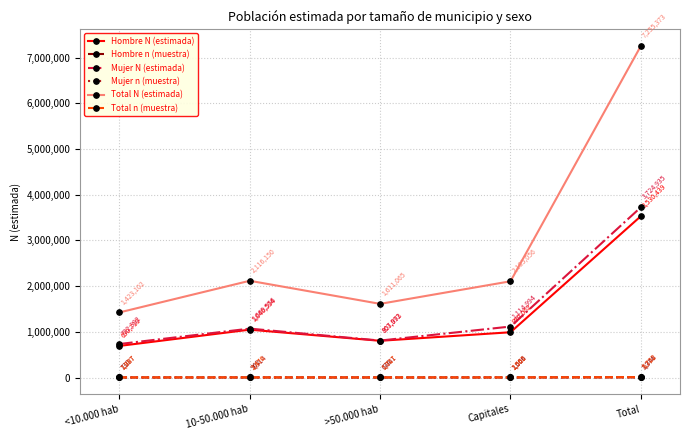

Where is Mujer n (muestra) nearest to the value 3194?

Capitales